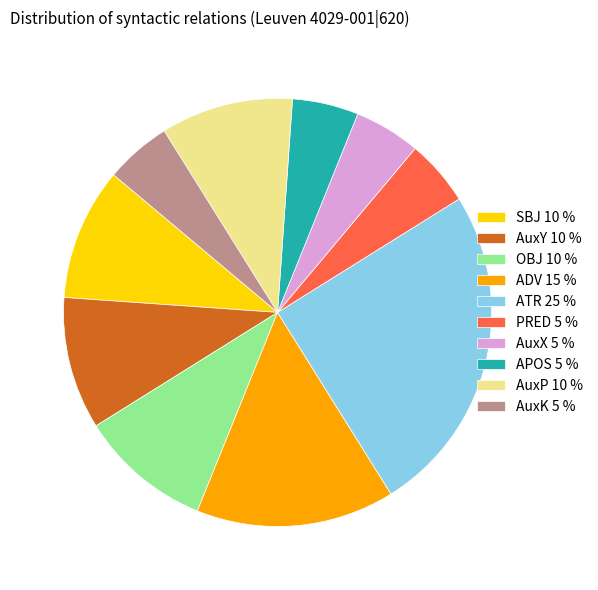

Does any single category account for the majority?

No